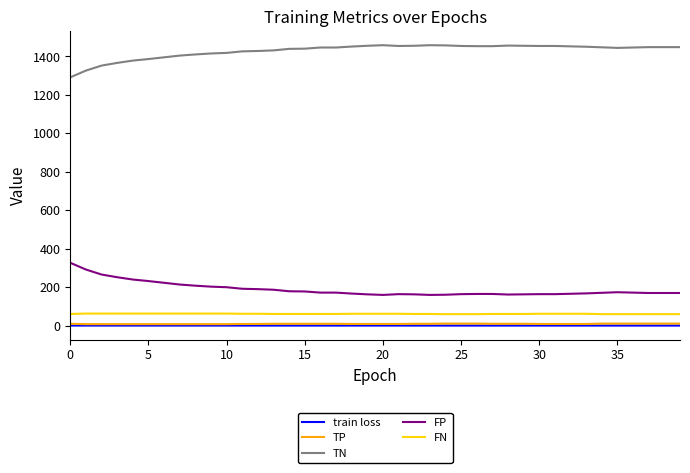

Which series has the largest total across all categories?

TN